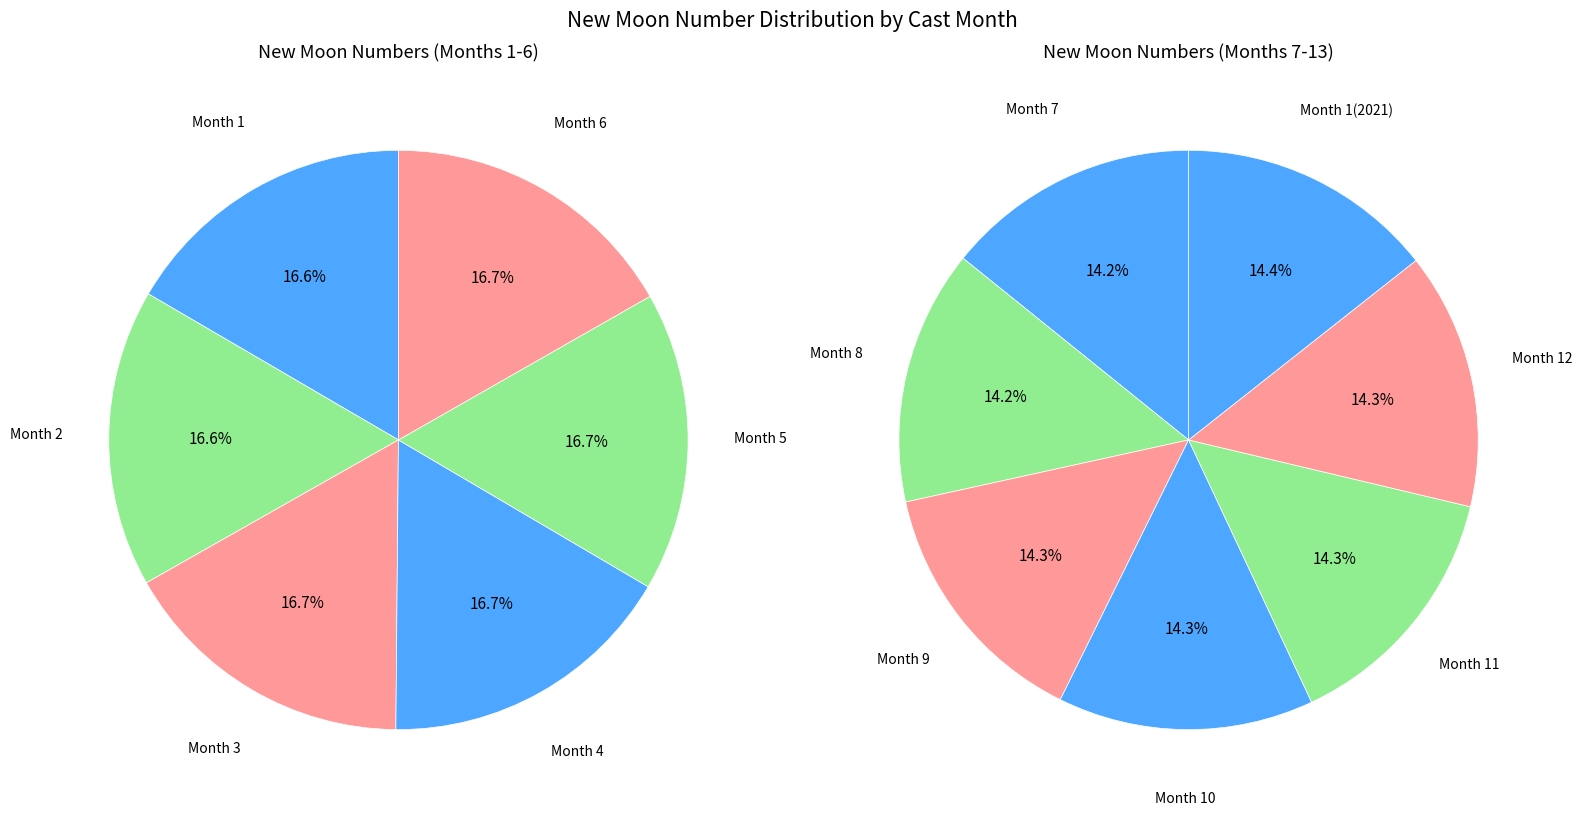

Which slice is the smallest?

1